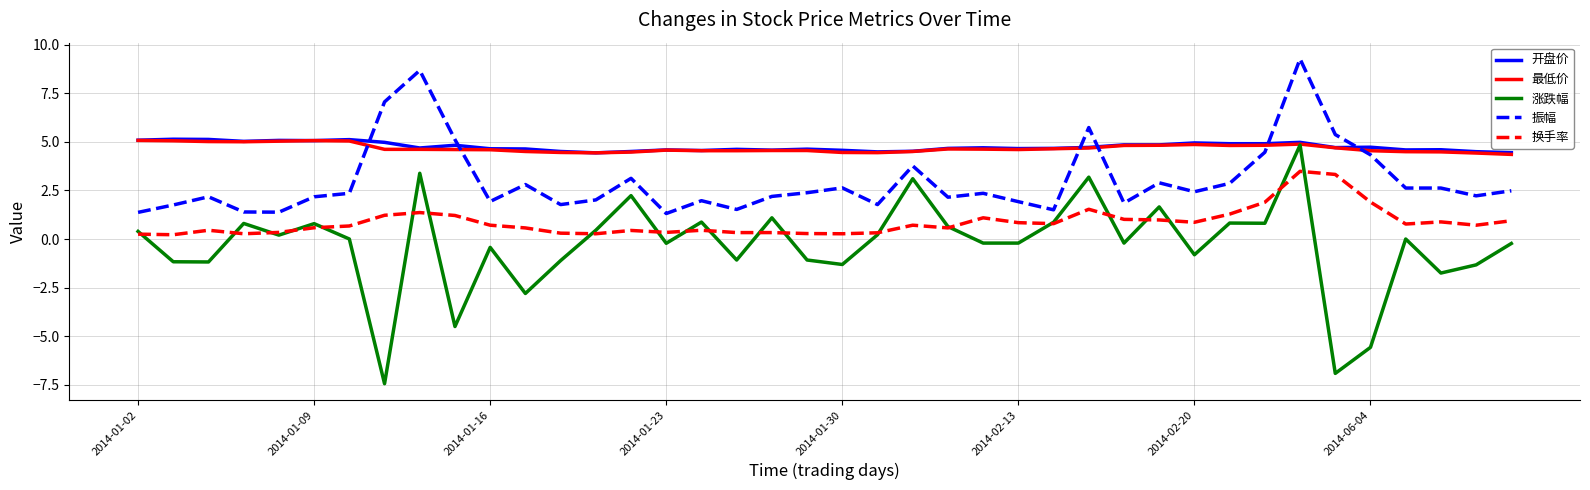

Which series has the largest range (max minus min)?

涨跌幅